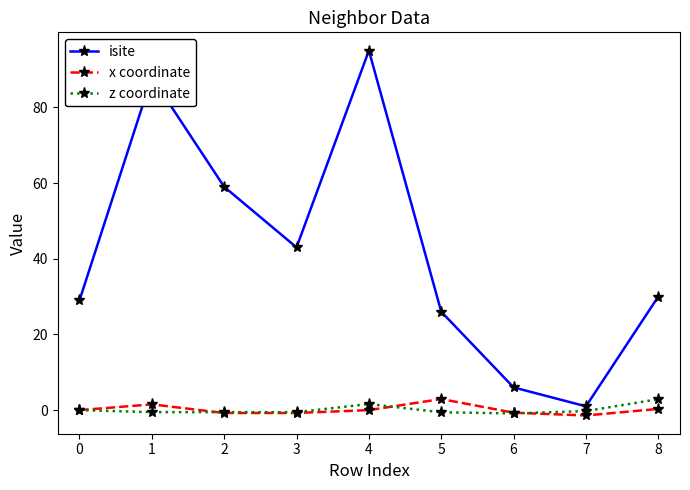

True or false: x coordinate and isite intersect in this chart.

False